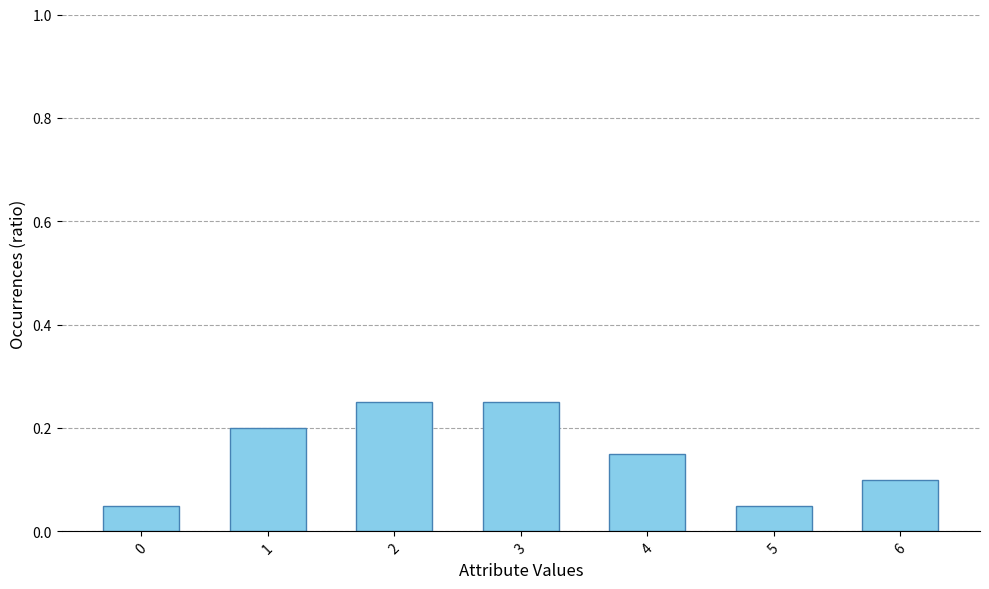

What is the sum of the values at 2 and 5?

0.3